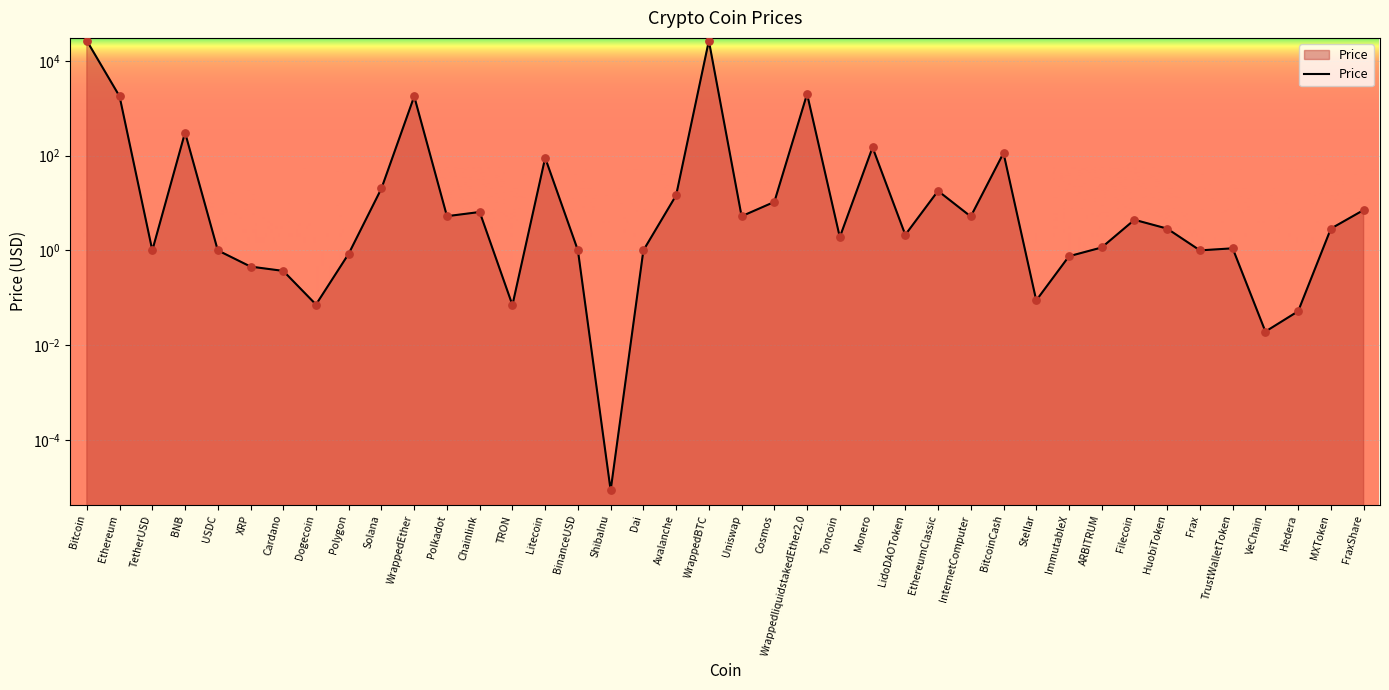

What is the change in value from Bitcoin to Cosmos?

-26653.3